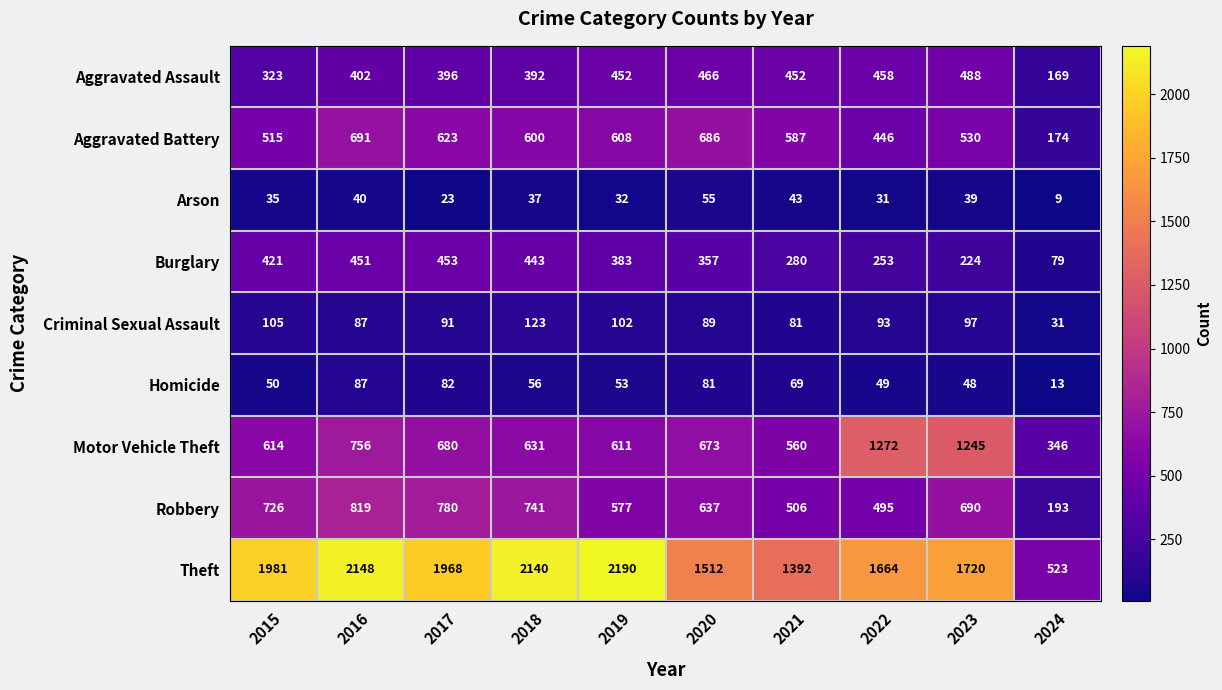

Which category has the highest value in the Motor Vehicle Theft series?

2022